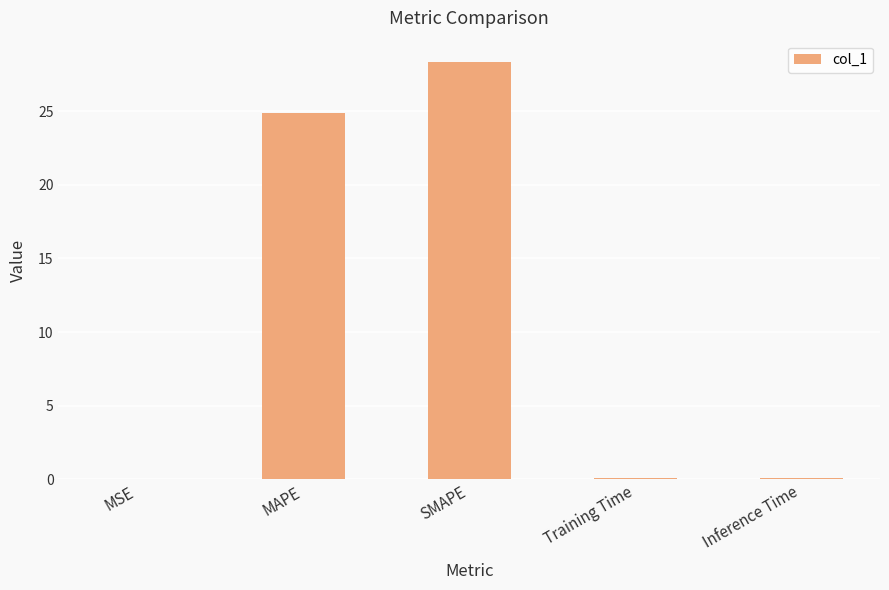

What is the average value?

10.7